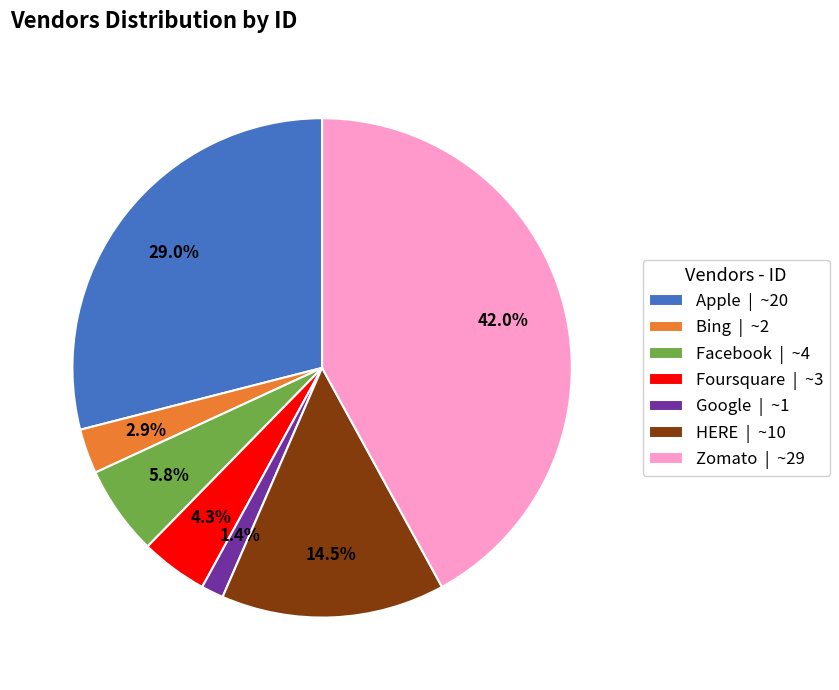

Between Foursquare | ~3 and Bing | ~2, which is larger?

Foursquare | ~3